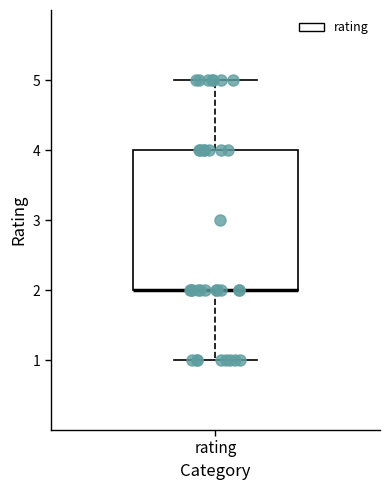

Transcribe this box plot: give where the median line is, the range the box spans, and where the two whiskers end, as read against the y-axis. The values are not printed on the chart, so give them approximately, as read against the axis.

median 2 (drawn on the box's lower edge), box 2 to 4, whiskers 1 to 5